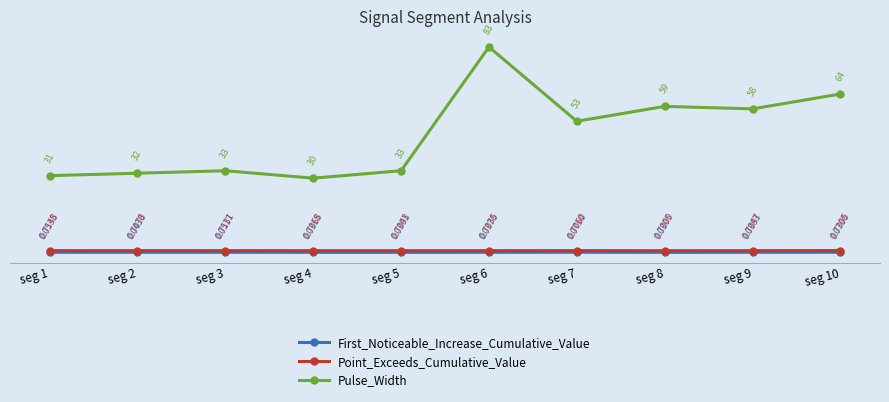

At which label does First_Noticeable_Increase_Cumulative_Value reach its peak?

seg 7